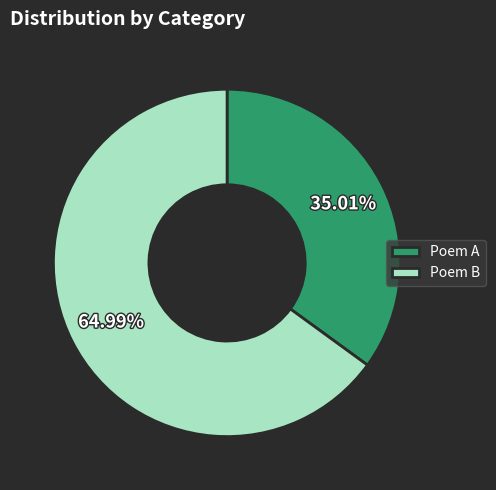

Combined, do Poem B and Poem A account for over 50%?

Yes